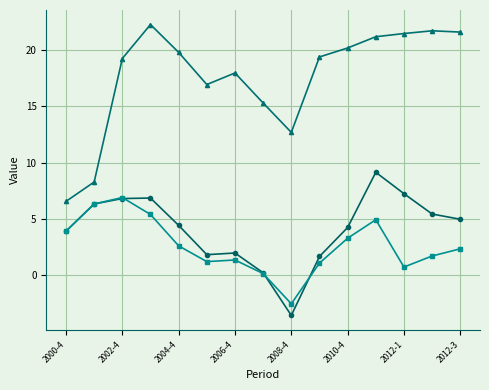

What is the greatest value displayed?

22.2